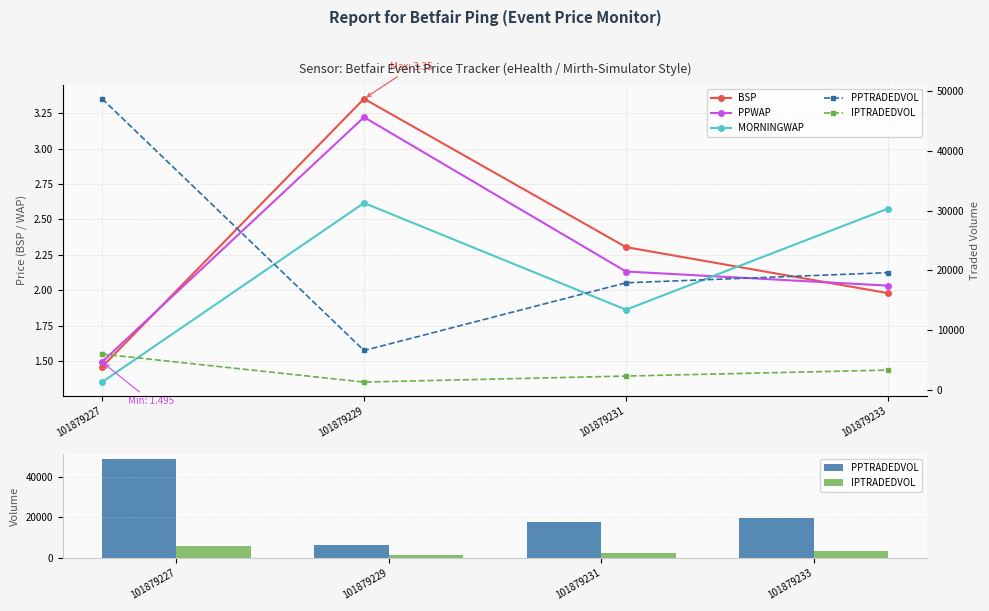

Is it true that MORNINGWAP equals 2.6 at 101879233?

True